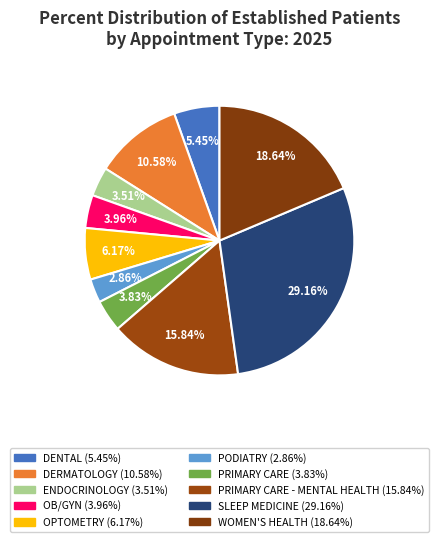

Count the number of slices in the pie.

10